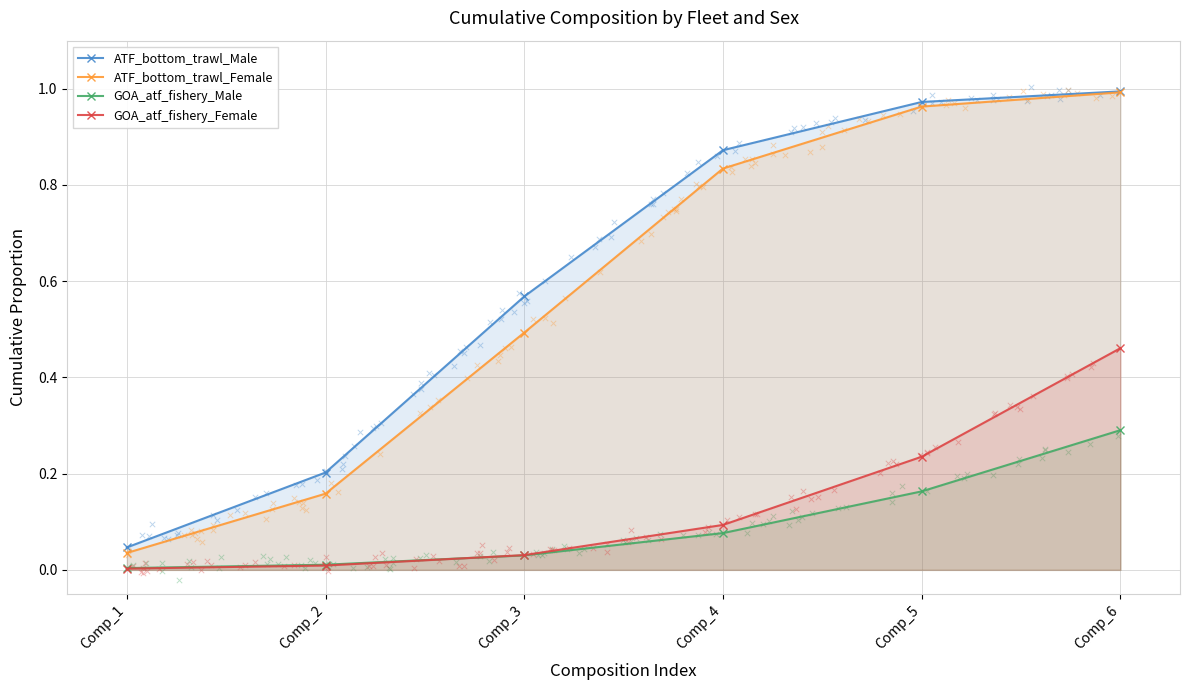

What is the total value across all series at Comp_1?

0.1